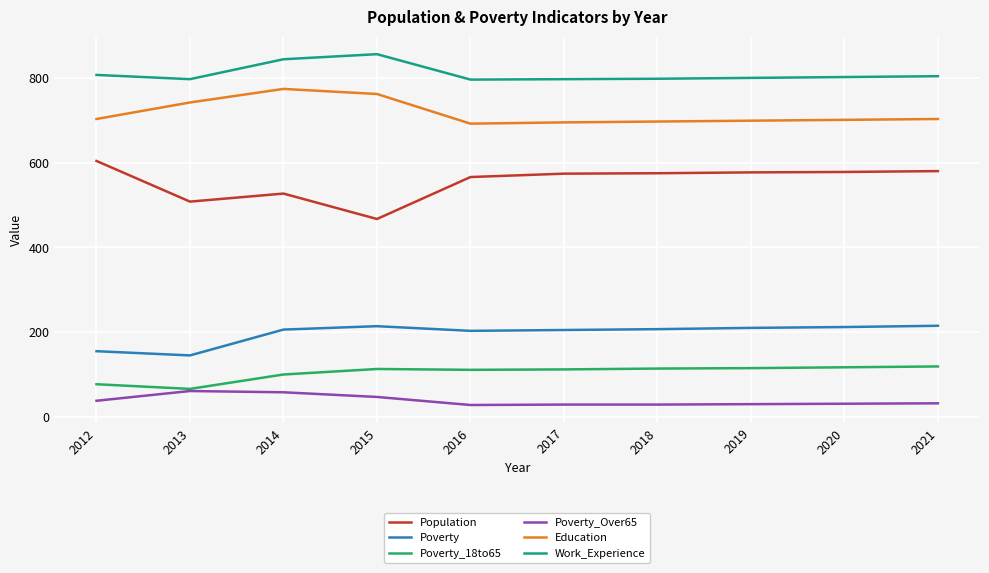

Is this an area chart (filled region under the line)?

No